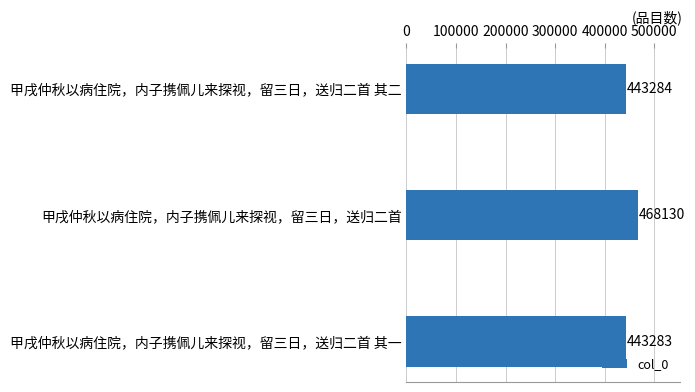

Which has a higher value, 甲戌仲秋以病住院，内子携佩儿来探视，留三日，送归二首 其一 or 甲戌仲秋以病住院，内子携佩儿来探视，留三日，送归二首 其二?

甲戌仲秋以病住院，内子携佩儿来探视，留三日，送归二首 其二